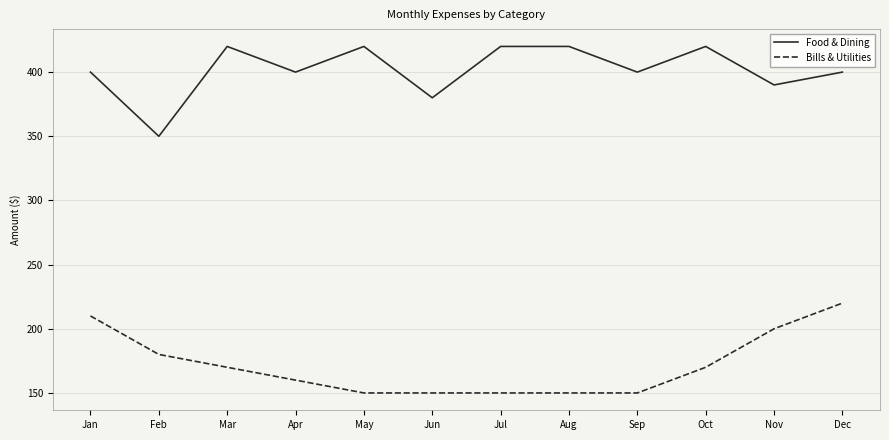

How many lines are shown in the chart?

2